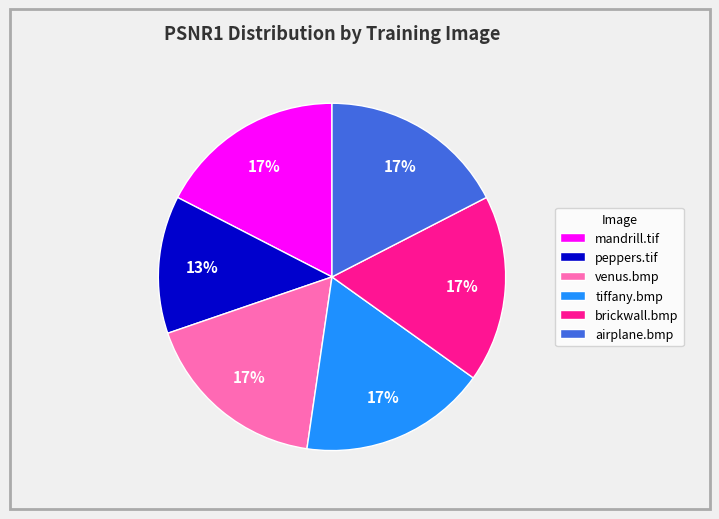

What is the ratio of the value at mandrill.tif to the value at airplane.bmp?

1.0